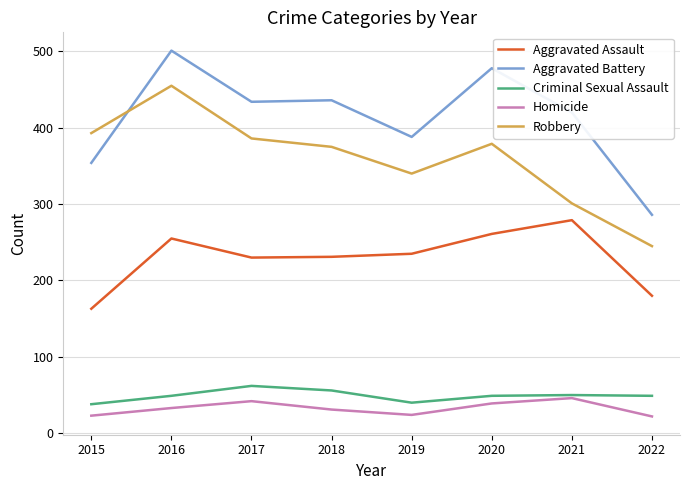

What is the lowest value of the Homicide series?

22